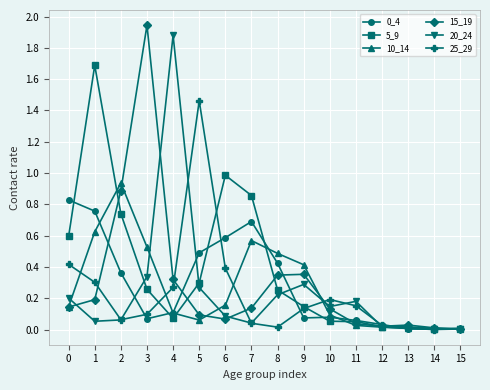

The value of 20_24 at 8 is 0.3. True or false?

False